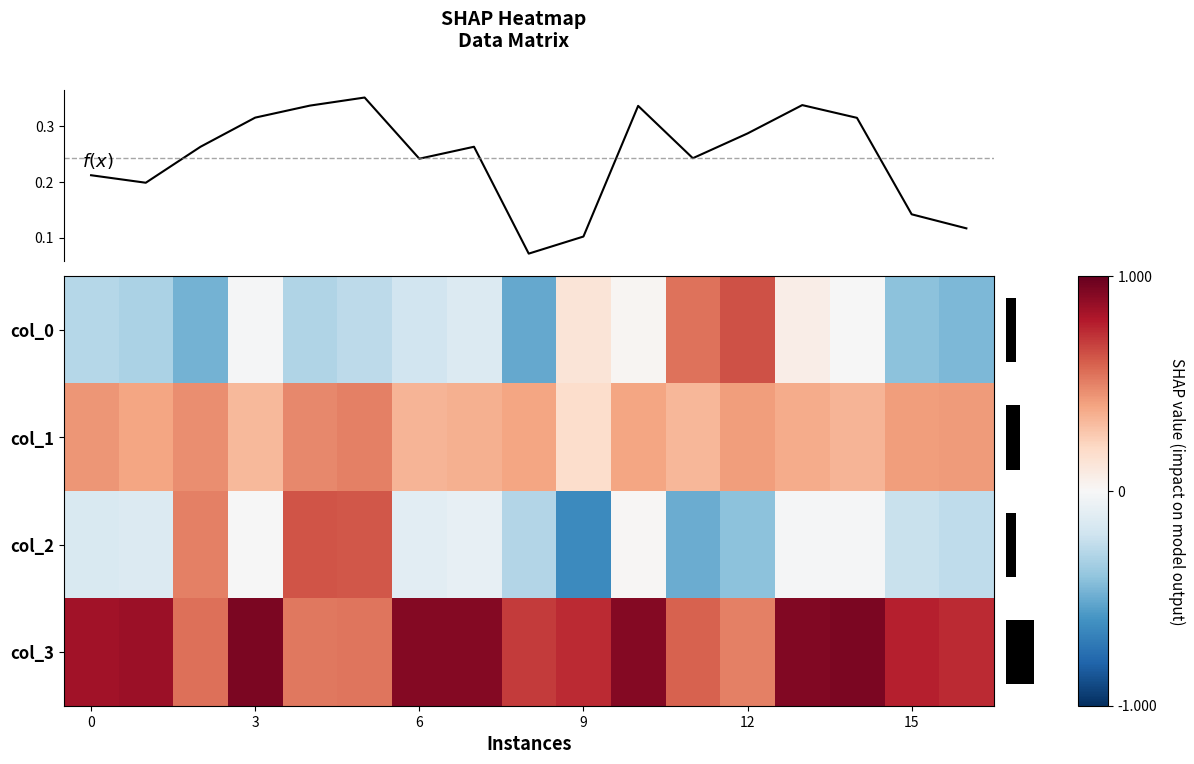

Where is col_1 nearest to the value 0?

9